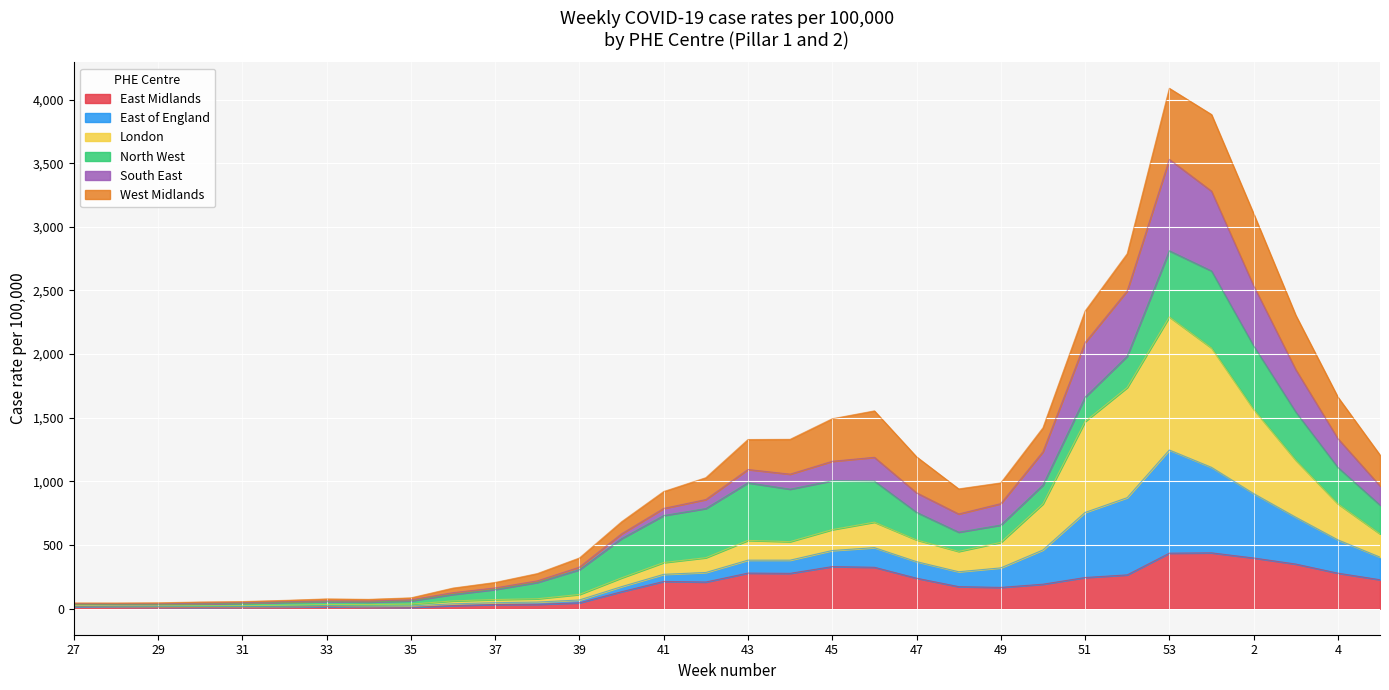

What is the total value across all series at 4?

1662.6